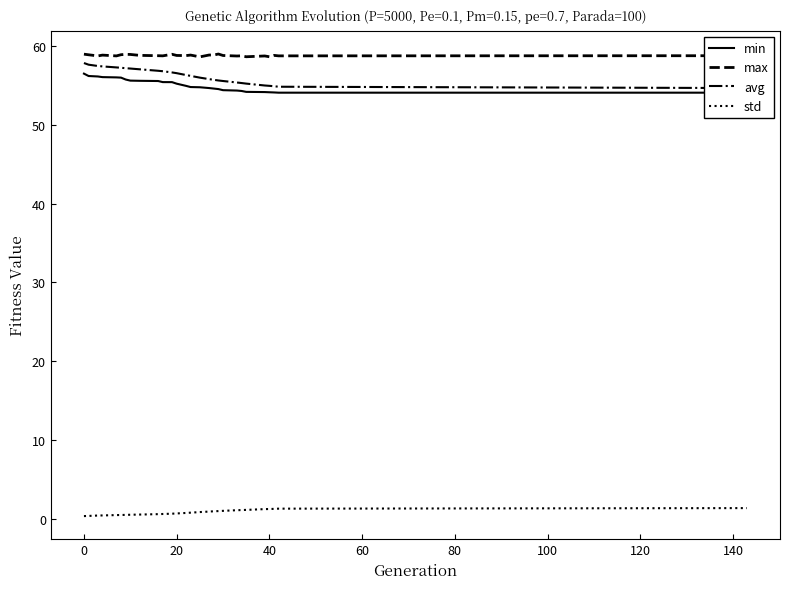

True or false: max and std intersect in this chart.

False